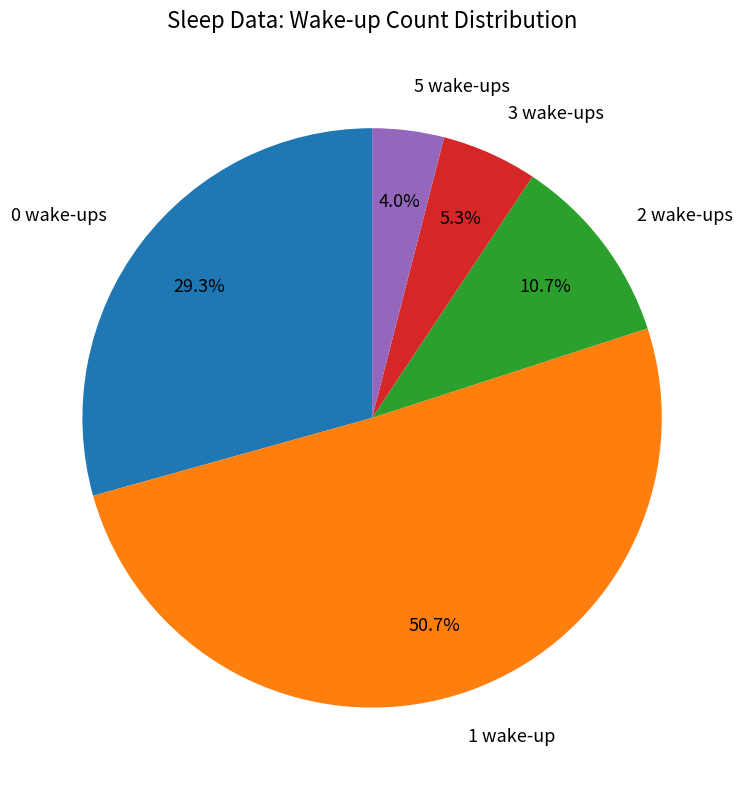

Does any single category account for the majority?

Yes